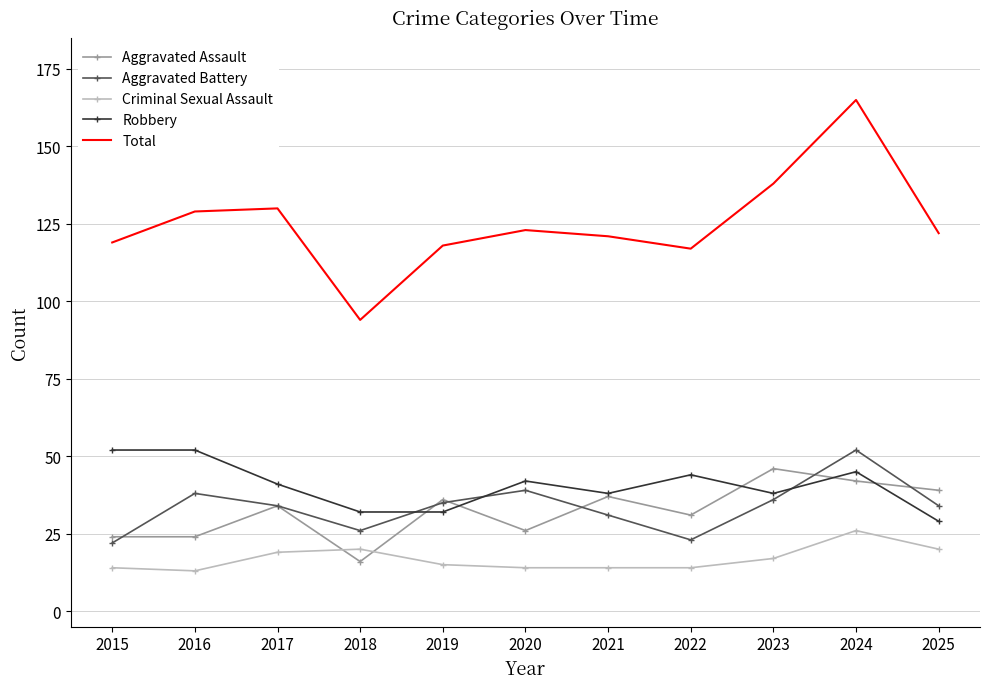

At which category is the sum across all series the highest?

2024